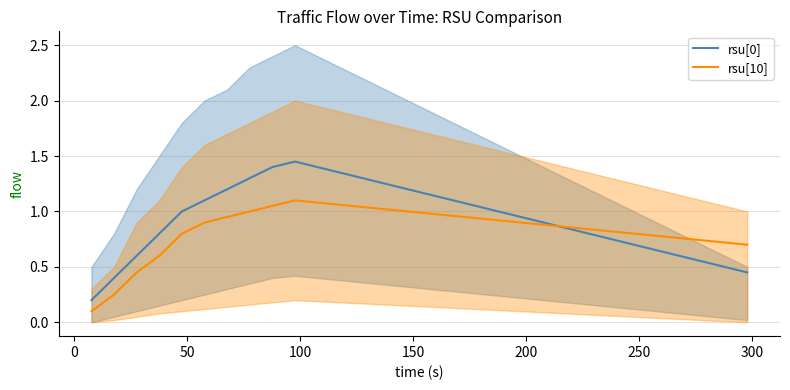

Which series has the widest spread of values?

rsu[0]